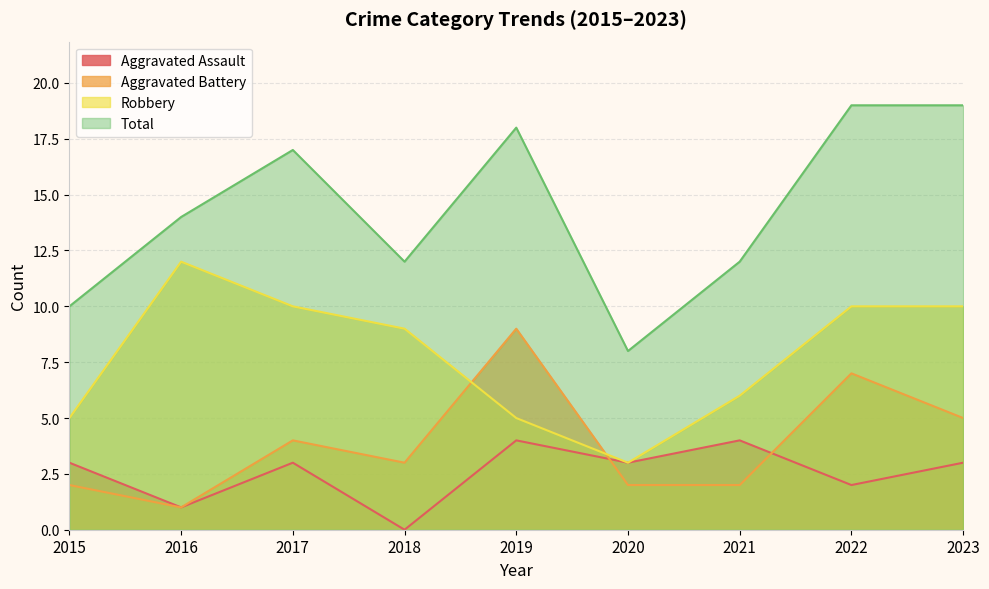

True or false: Robbery and Aggravated Assault cross at least once.

False